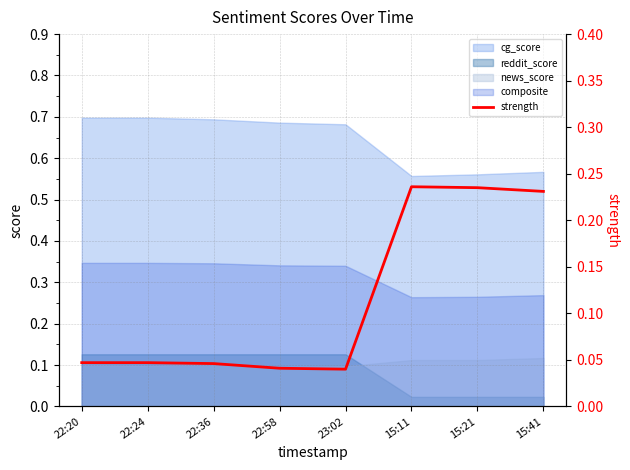

Rank the categories by value from highest to lowest.

15:11, 15:21, 15:41, 22:20, 22:24, 22:36, 22:58, 23:02